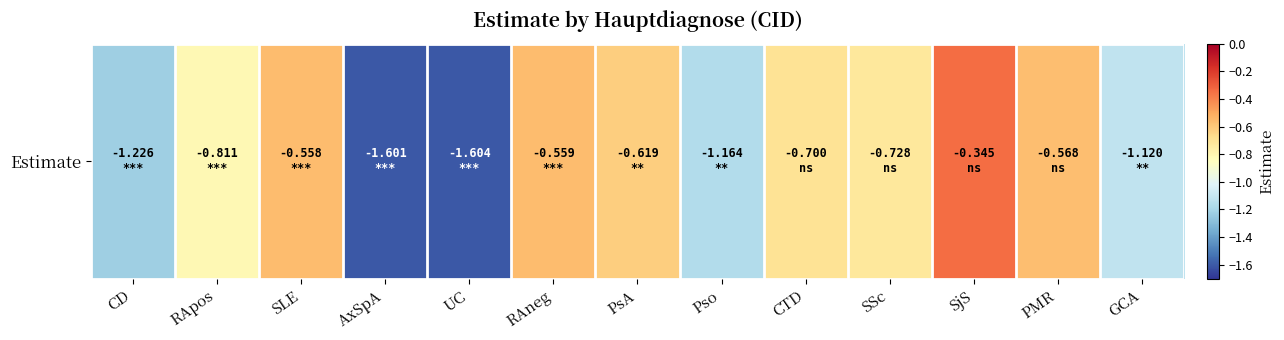

Reading left to right, list all the values displayed in this chart.

CD=-1.2	RApos=-0.8	SLE=-0.6	AxSpA=-1.6	UC=-1.6	RAneg=-0.6	PsA=-0.6	Pso=-1.2	CTD=-0.7	SSc=-0.7	SjS=-0.3	PMR=-0.6	GCA=-1.1